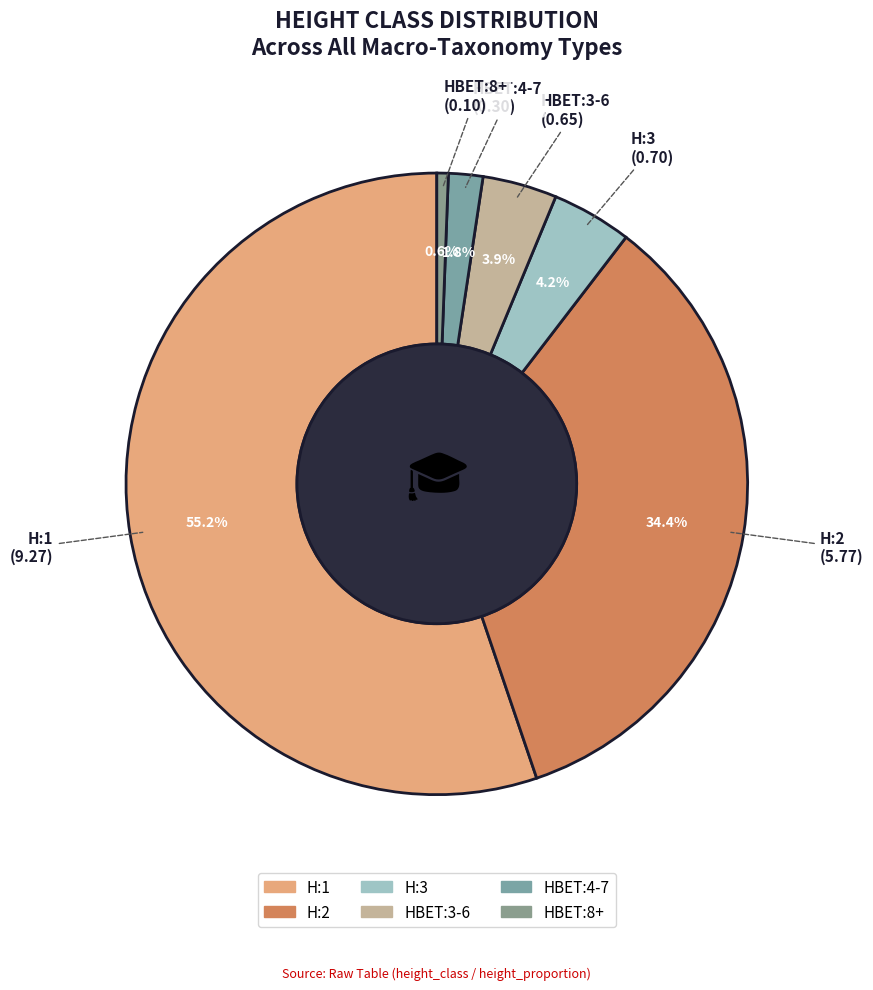

How many segments does this pie chart have?

6